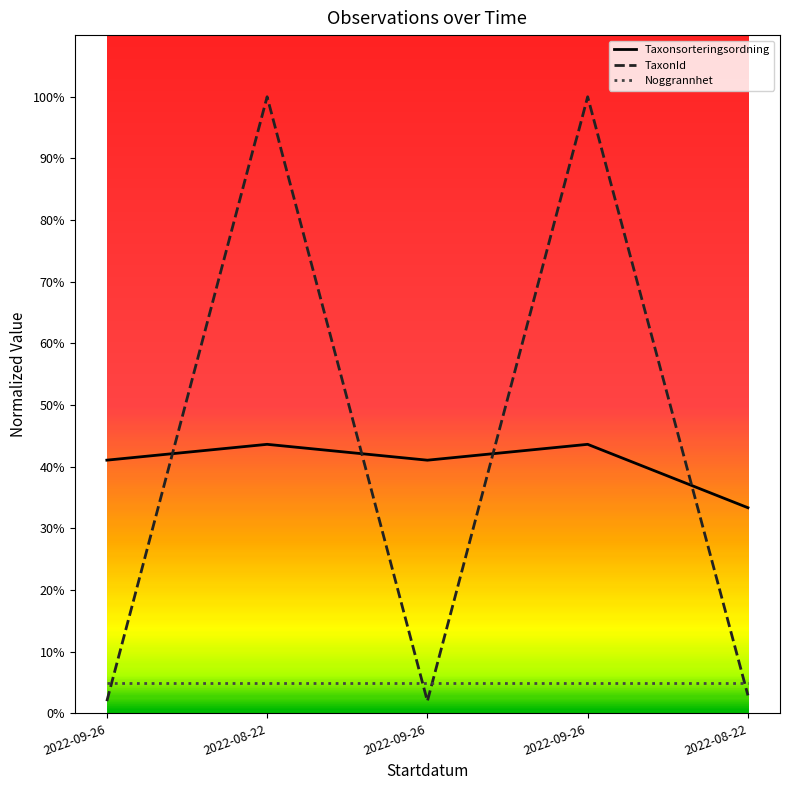

At which category is the sum across all series the highest?

2022-08-22